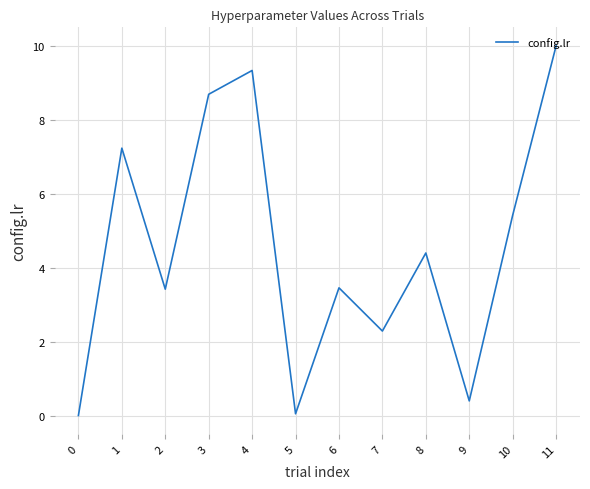

Between 9 and 4, which is larger?

4